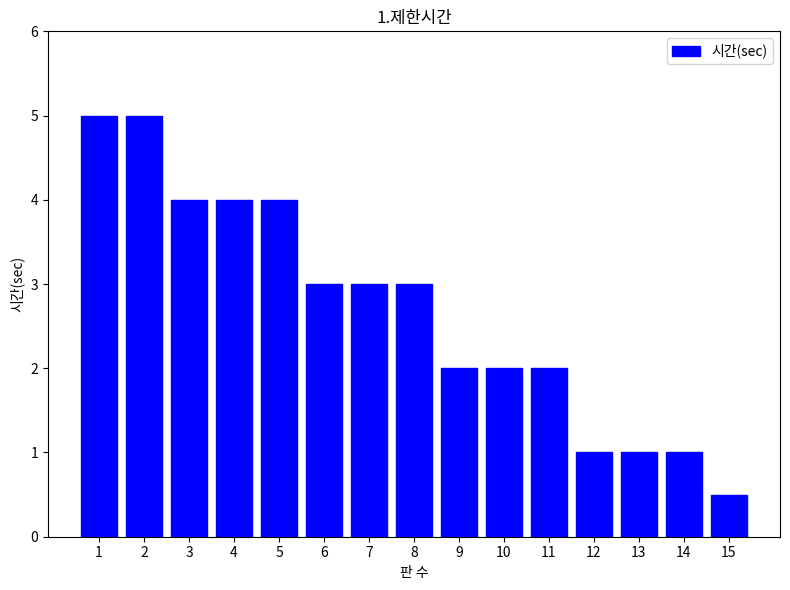

What is the difference between the second highest and second lowest values?

4.0